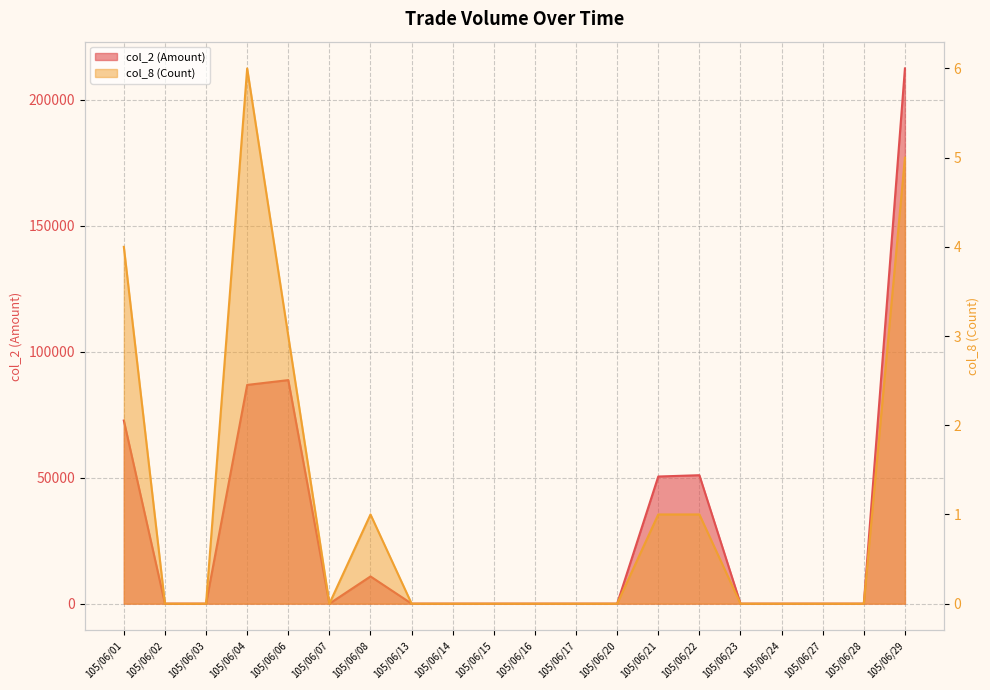

Reading left to right, extract all data points from this chart.

col_2 (Amount): 72650	0	0	86780	88690	0	10800	0	0	0	0	0	0	50440	50960	0	0	0	0	212340
col_8 (Count): 4	0	0	6	3	0	1	0	0	0	0	0	0	1	1	0	0	0	0	5